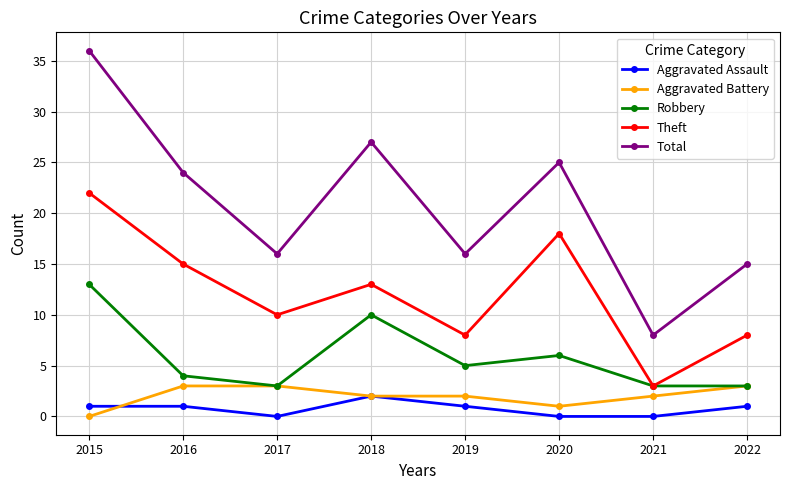

Which series has the largest total across all categories?

Total